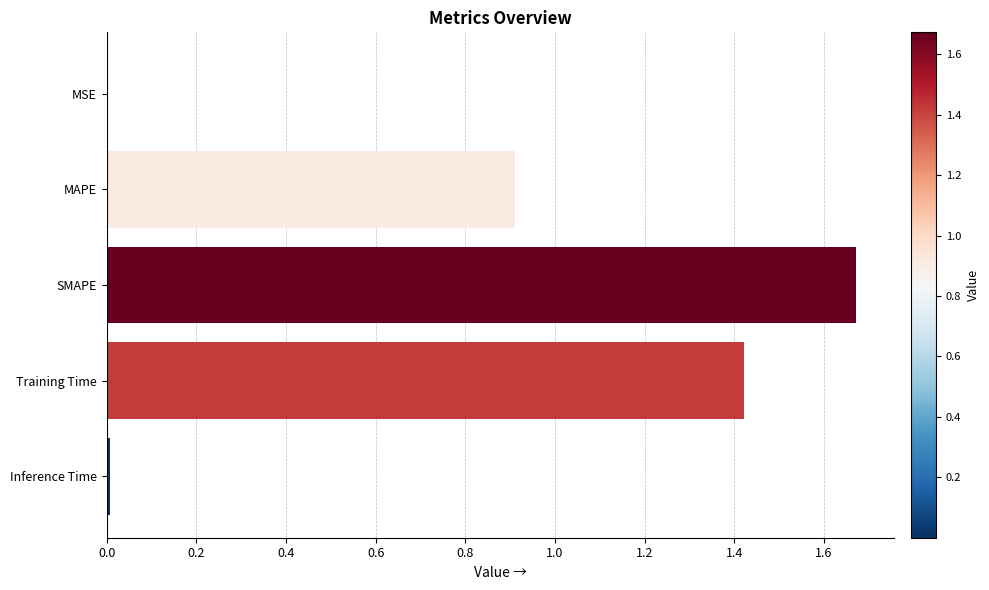

What is the sum of all values?

4.0